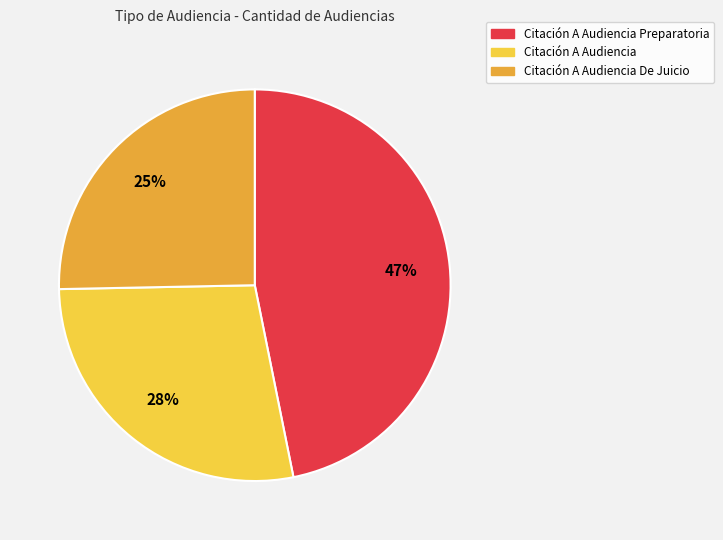

Does any single category account for the majority?

No